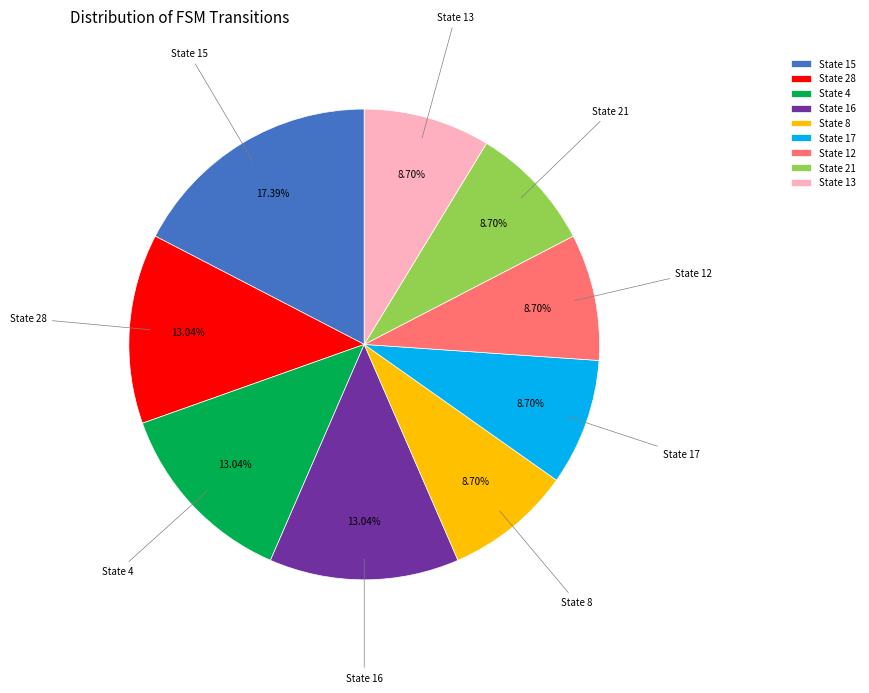

Is there a majority slice in this chart?

No